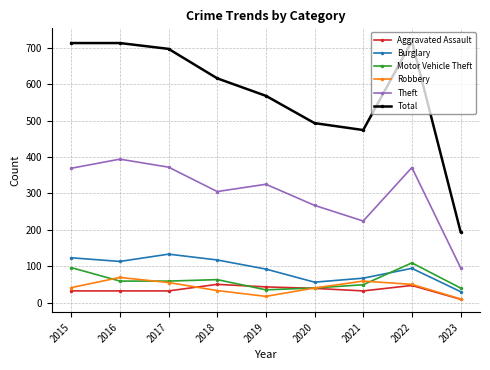

What is the sum of all Aggravated Assault values?

316